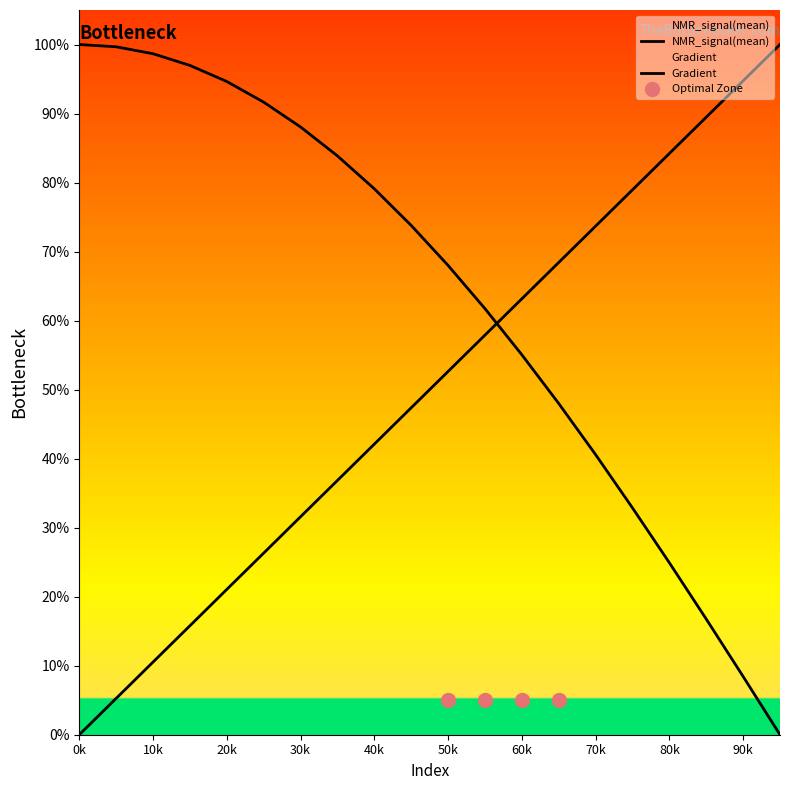

Which series has the largest Y range (max minus min)?

Gradient